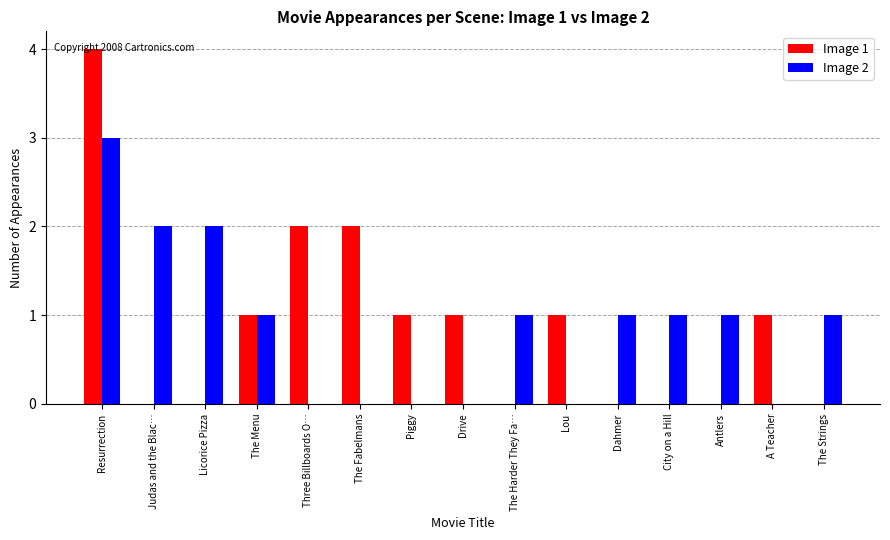

Which category has the highest value in the Image 1 series?

Resurrection